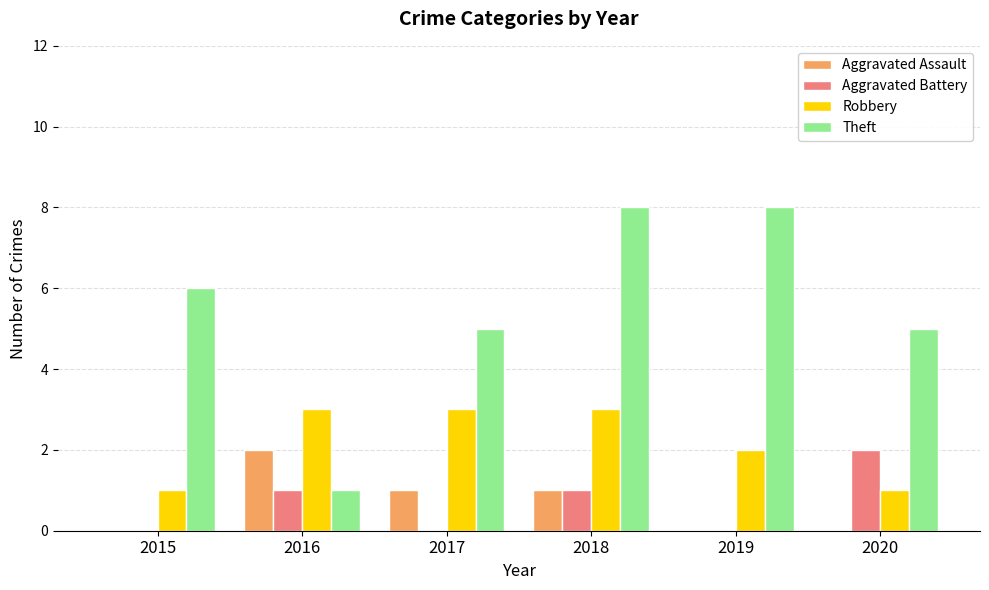

What is the average value of the Theft series?

6